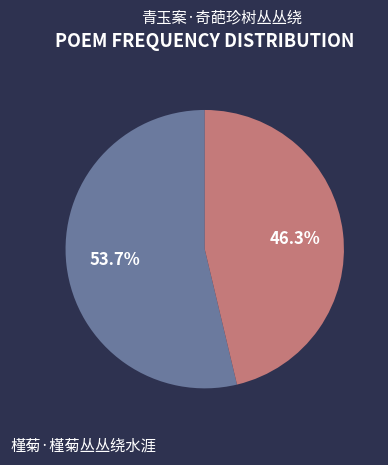

Does 青玉案·奇葩珍树丛丛绕 account for over 50% of the chart?

Yes